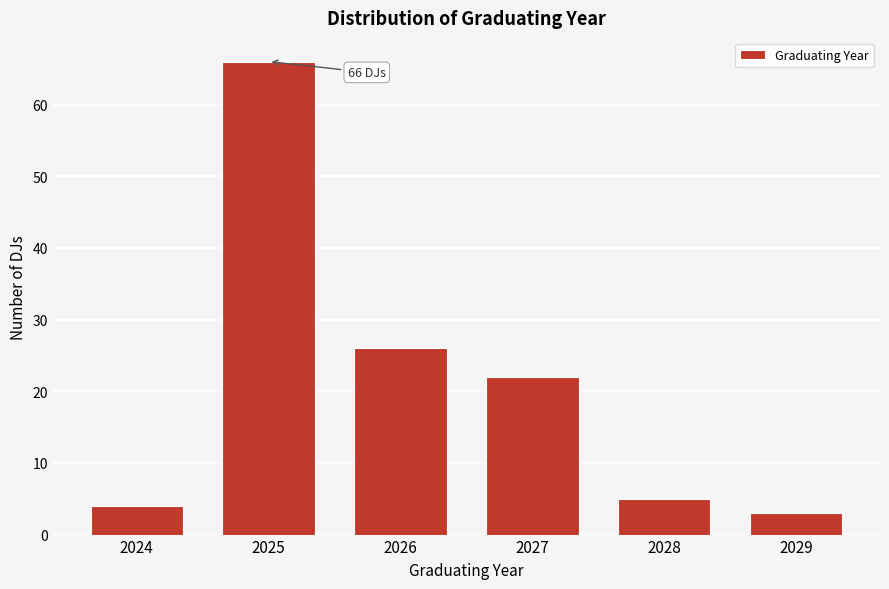

Reading left to right, list all the values displayed in this chart.

4	66	26	22	5	3